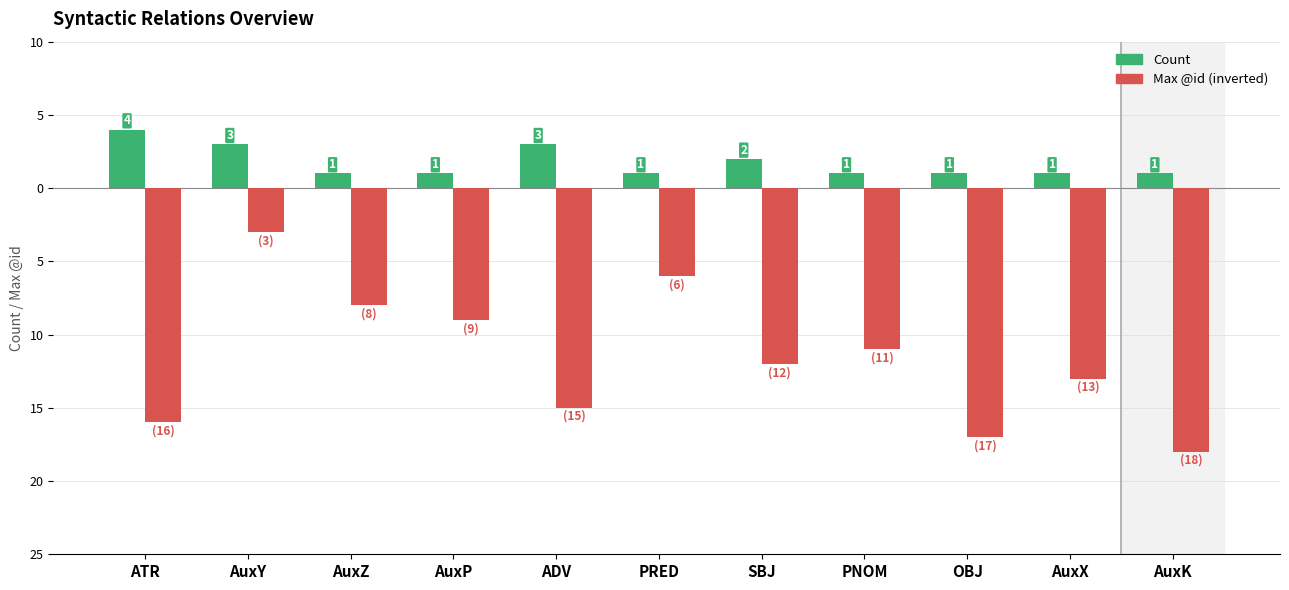

What are all the series names shown in the legend?

Count, Max @id (inverted)